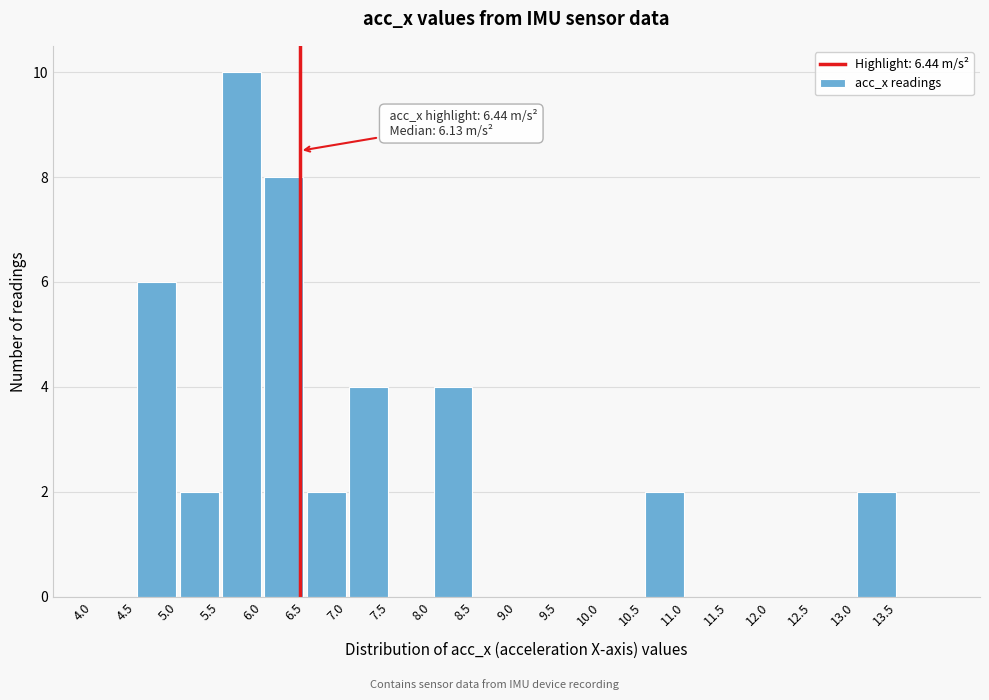

Which range on the x-axis has the tallest bar?

5.5 to 6.0